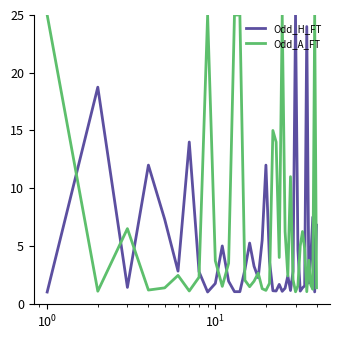

At how many categories does at least one series exceed 7?

17